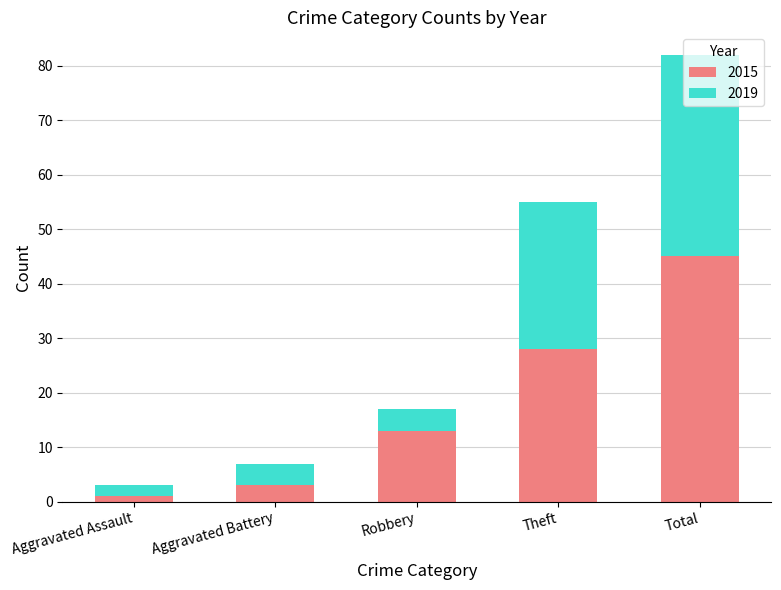

The 2015 series shows 12 at Theft. True or false?

False